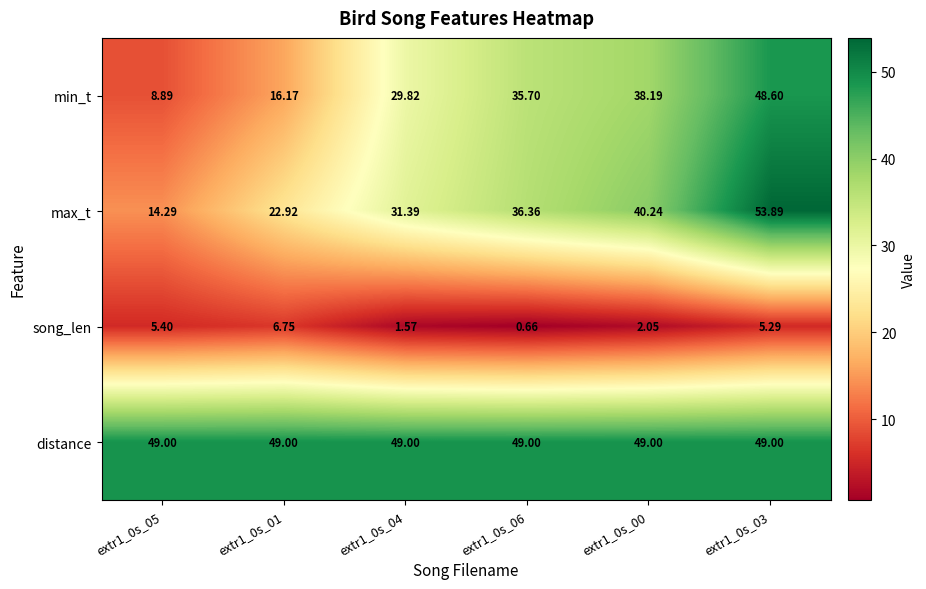

Is the value of distance at extr1_0s_06 greater than the value of min_t at extr1_0s_03?

Yes